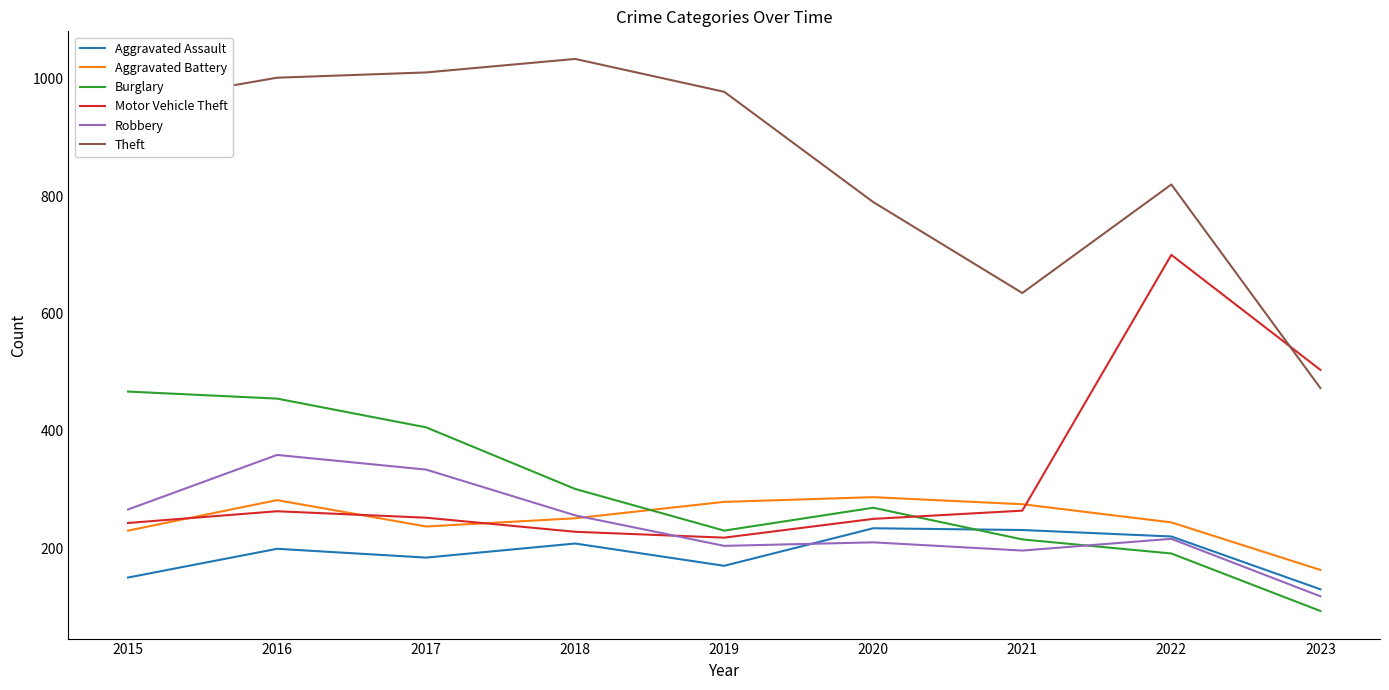

After their last crossing, which series has the higher values: Robbery or Aggravated Battery?

Aggravated Battery